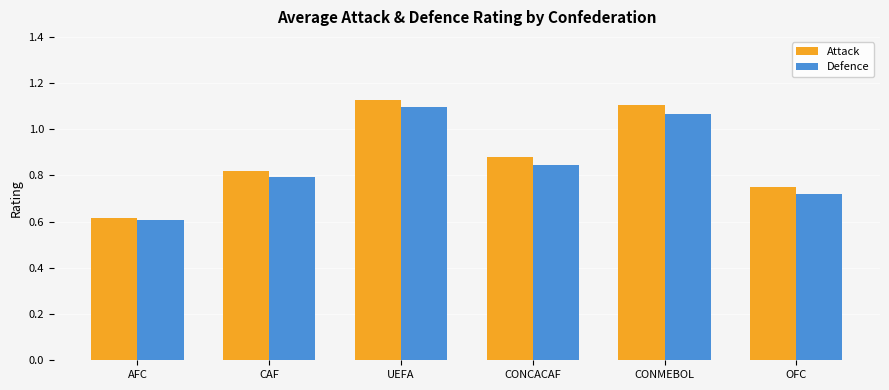

Between UEFA and CONCACAF, which series saw the biggest shift?

Defence